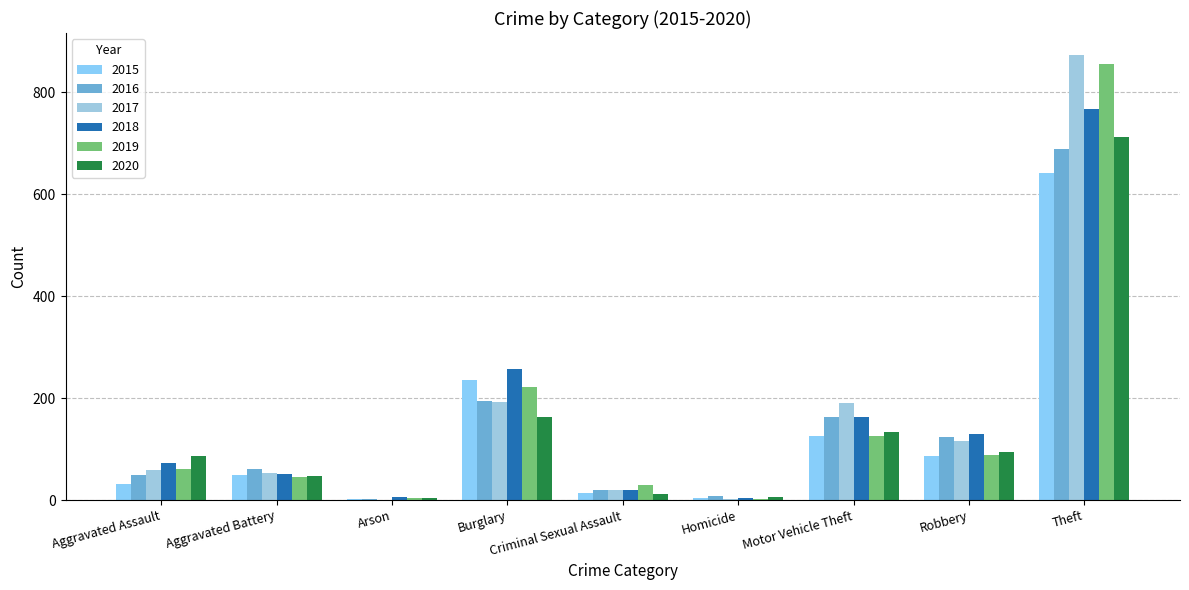

Between Aggravated Battery and Motor Vehicle Theft, which is larger?

Motor Vehicle Theft